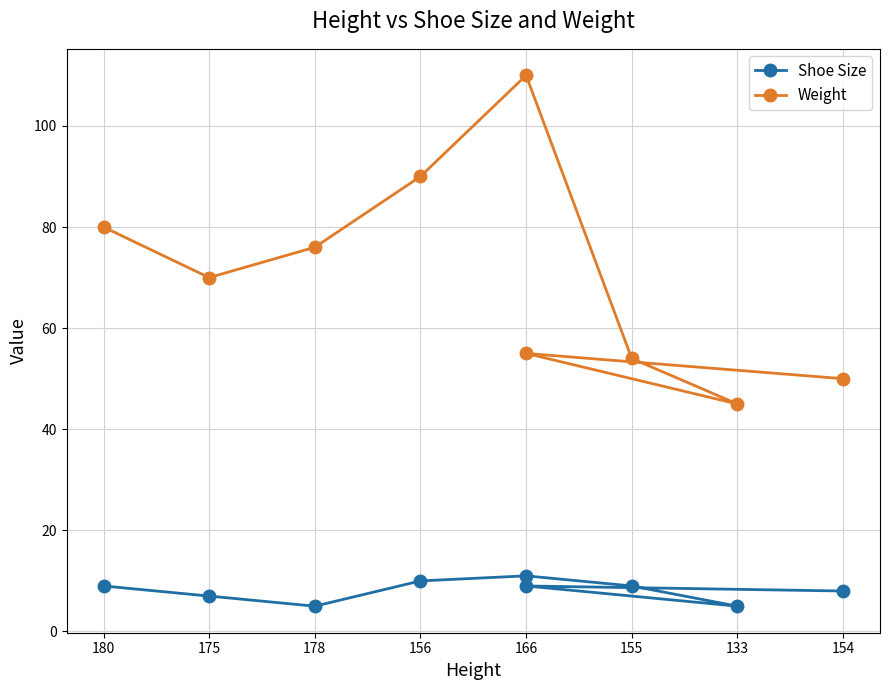

What is the label of the 7th point from the left?

133